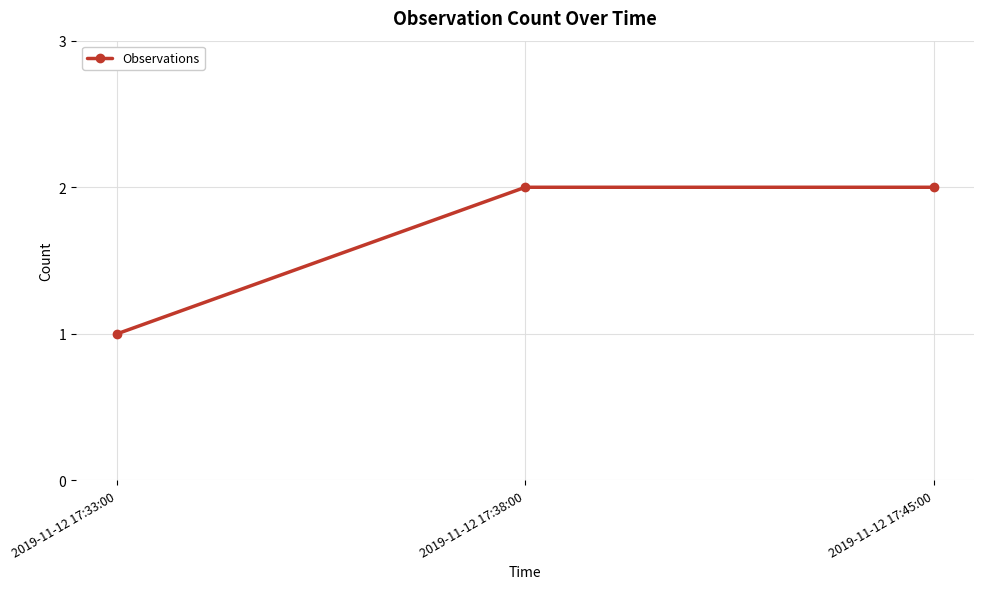

At which category does the chart reach its minimum across all series?

2019-11-12 17:33:00